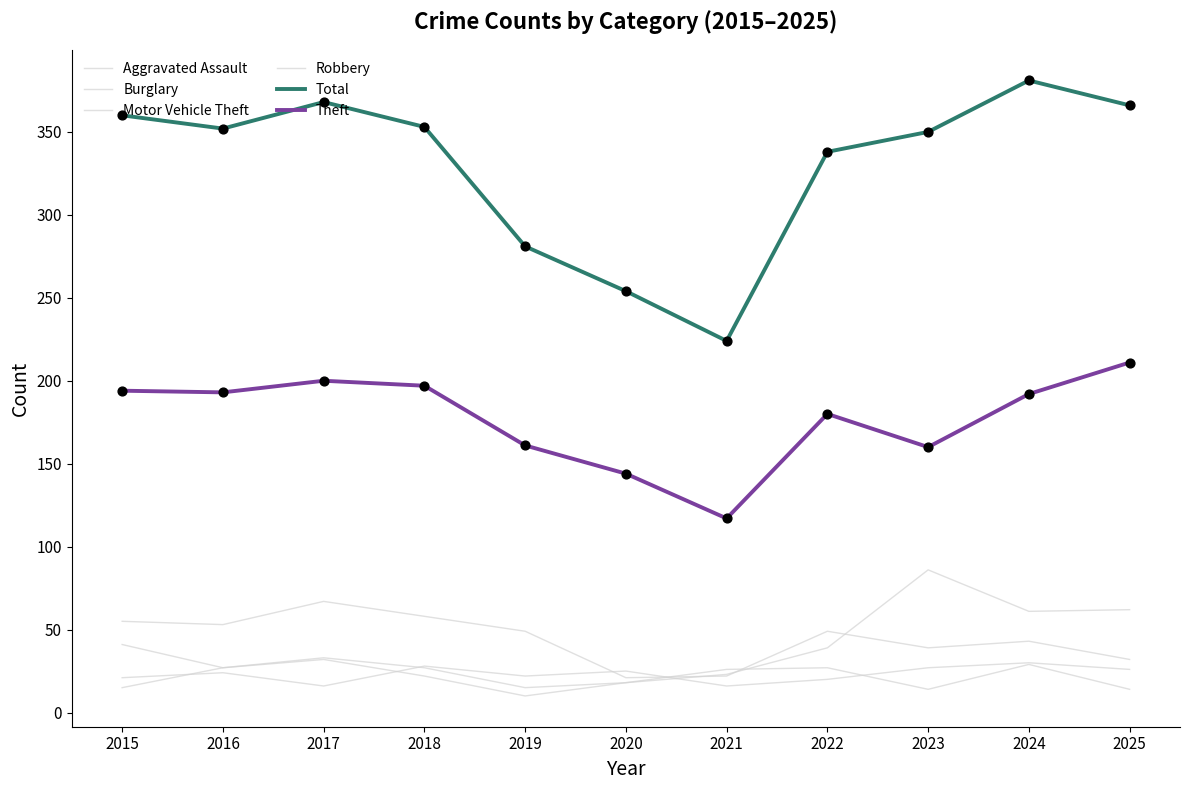

How many lines are shown in the chart?

6